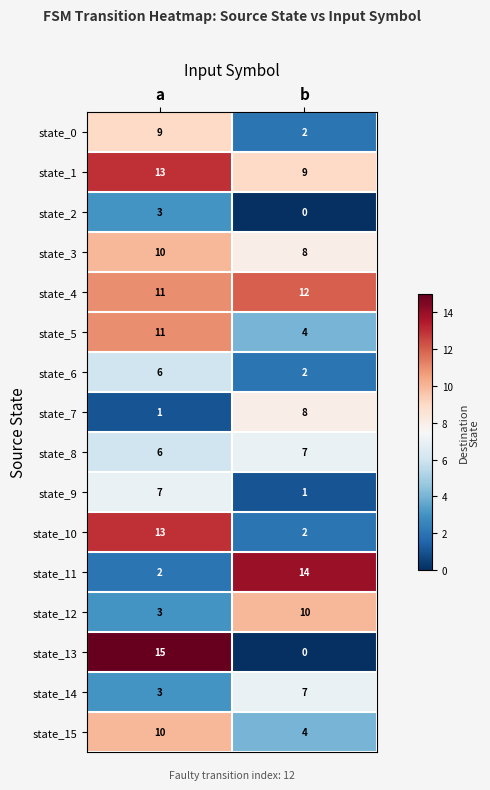

The value of state_14 at b is 11. True or false?

False